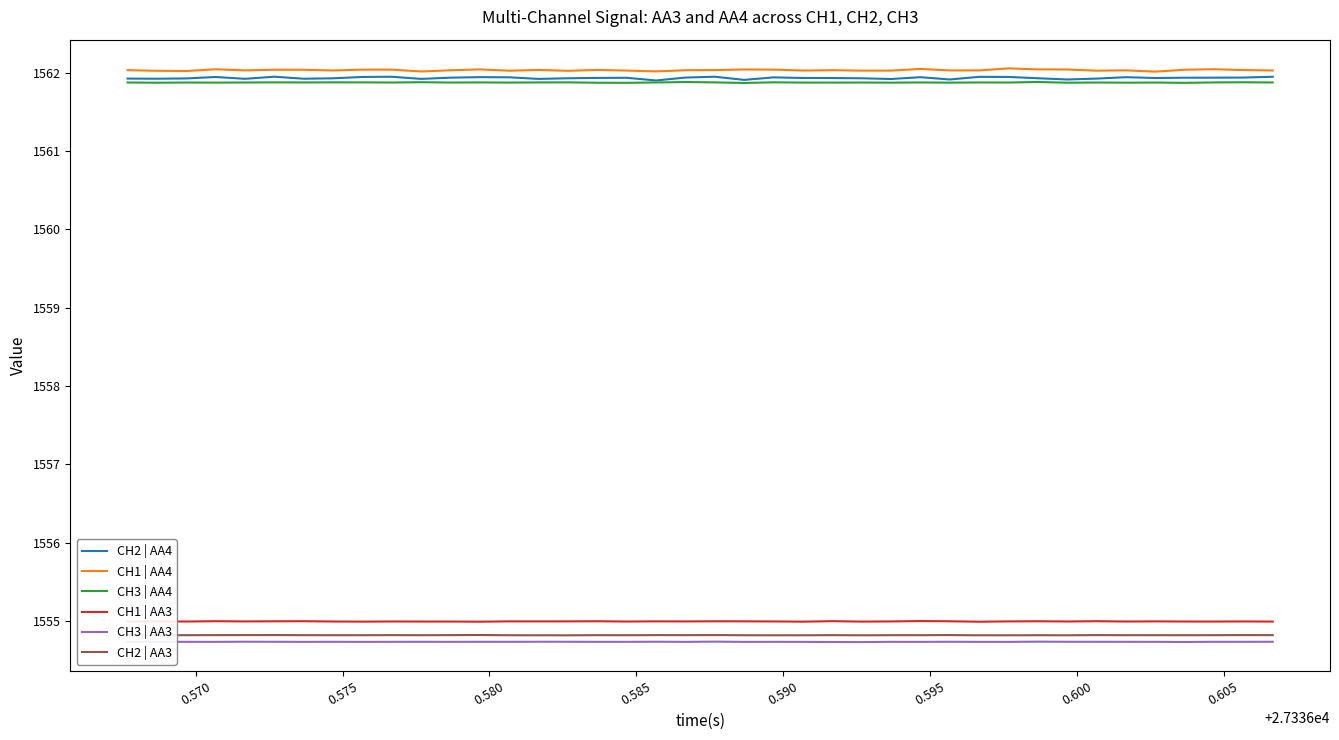

True or false: CH3 | AA4 and CH3 | AA3 cross at least once.

False